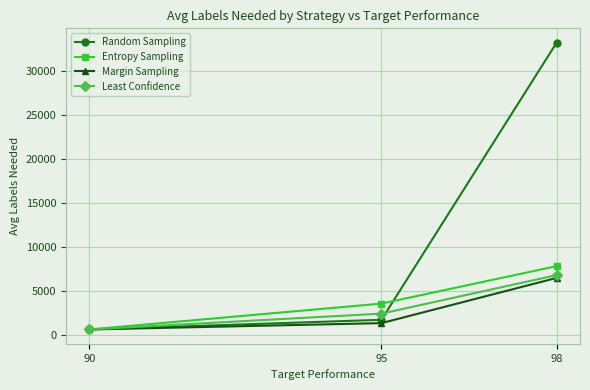

At which label does Least Confidence reach its minimum?

90